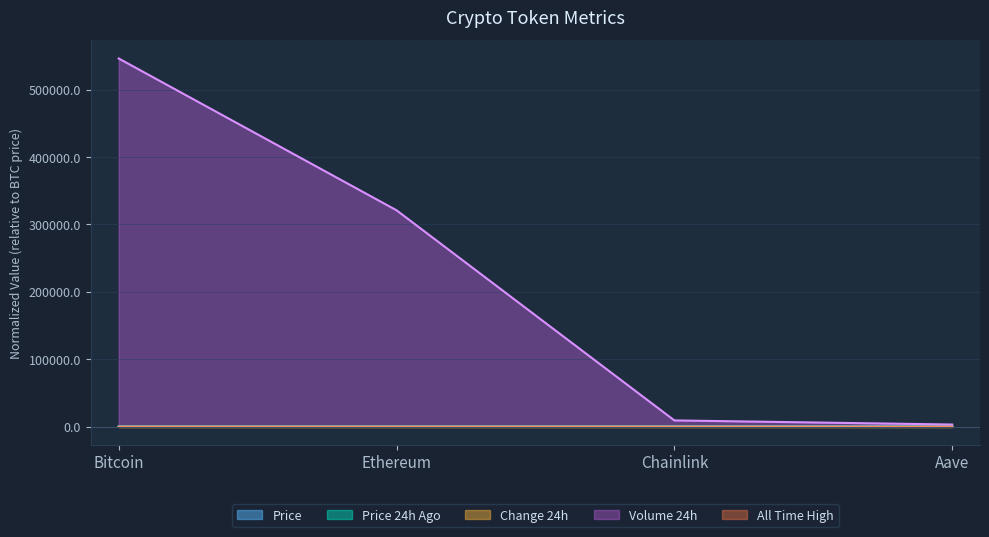

How many data points does each series have?

4